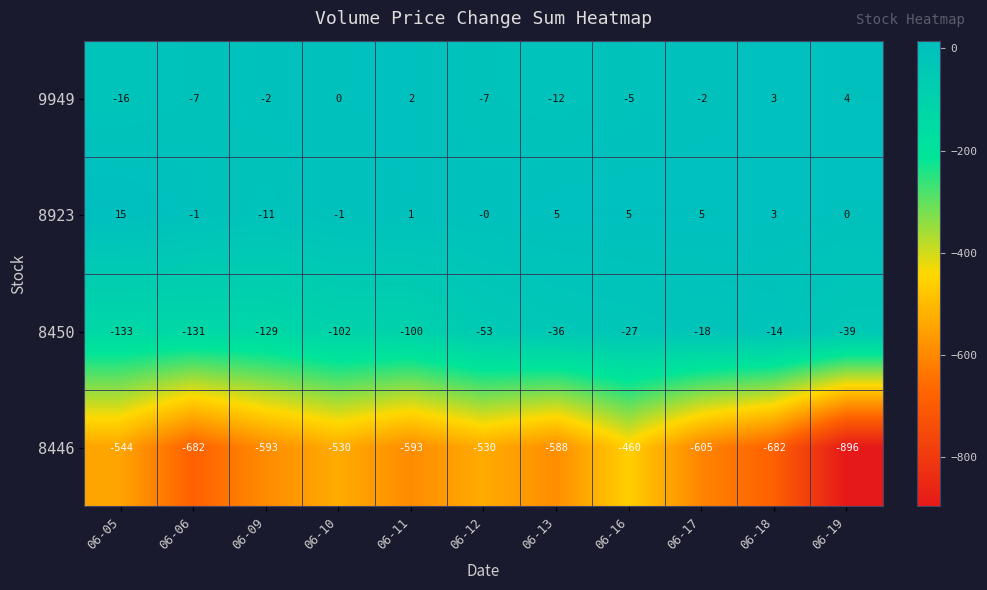

At which category does the chart reach its minimum across all series?

06-19